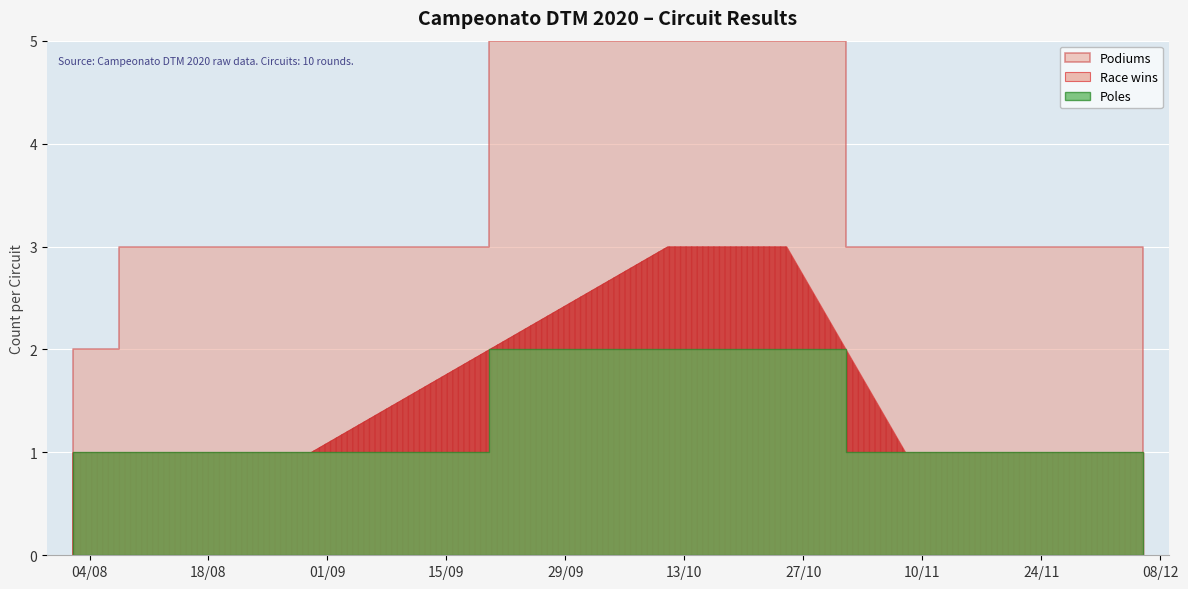

What is the value of the Podiums point at the 4th from the left?

3